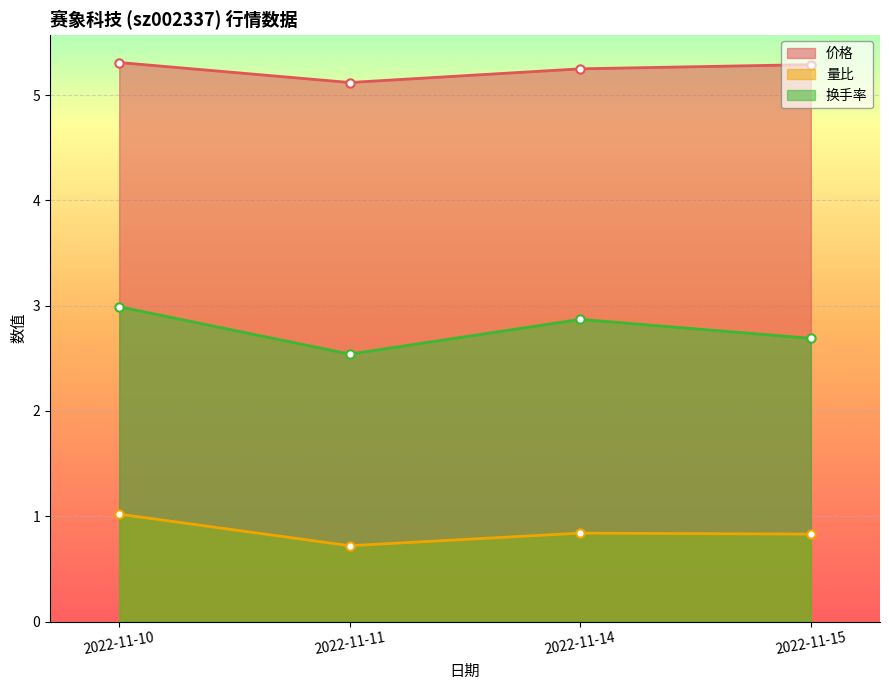

Which series changed the most between 2022-11-14 and 2022-11-15?

换手率